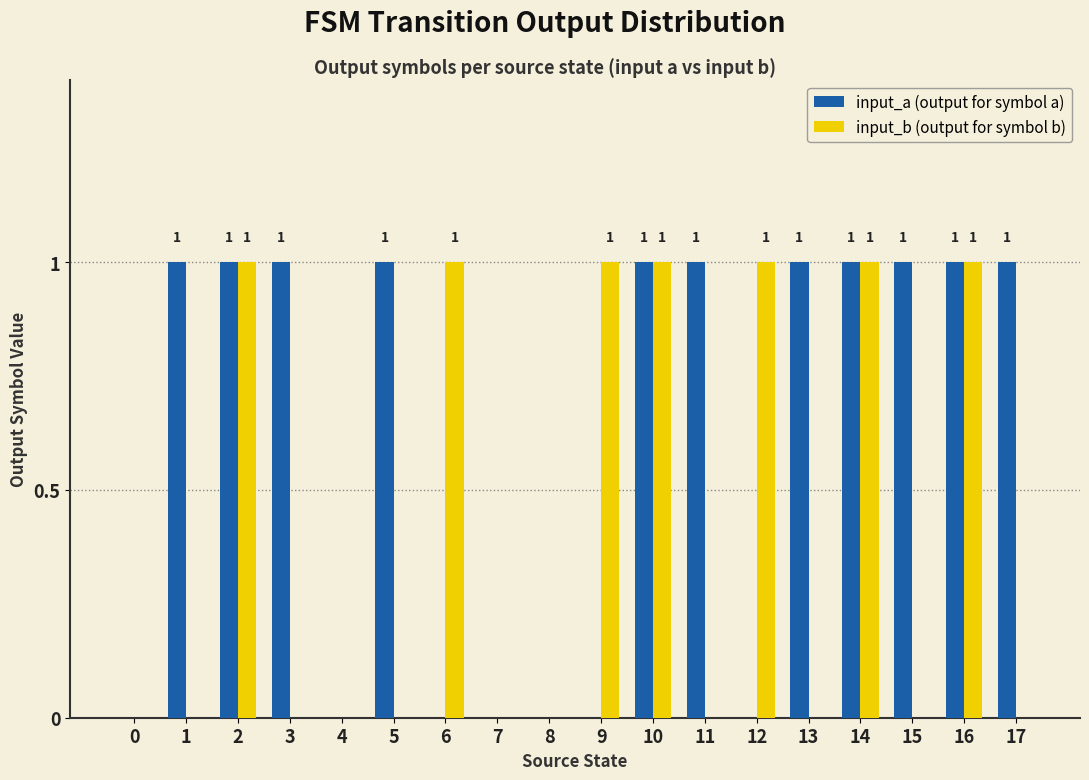

True or false: input_a (output for symbol a) has a value of 0 at 8.

True